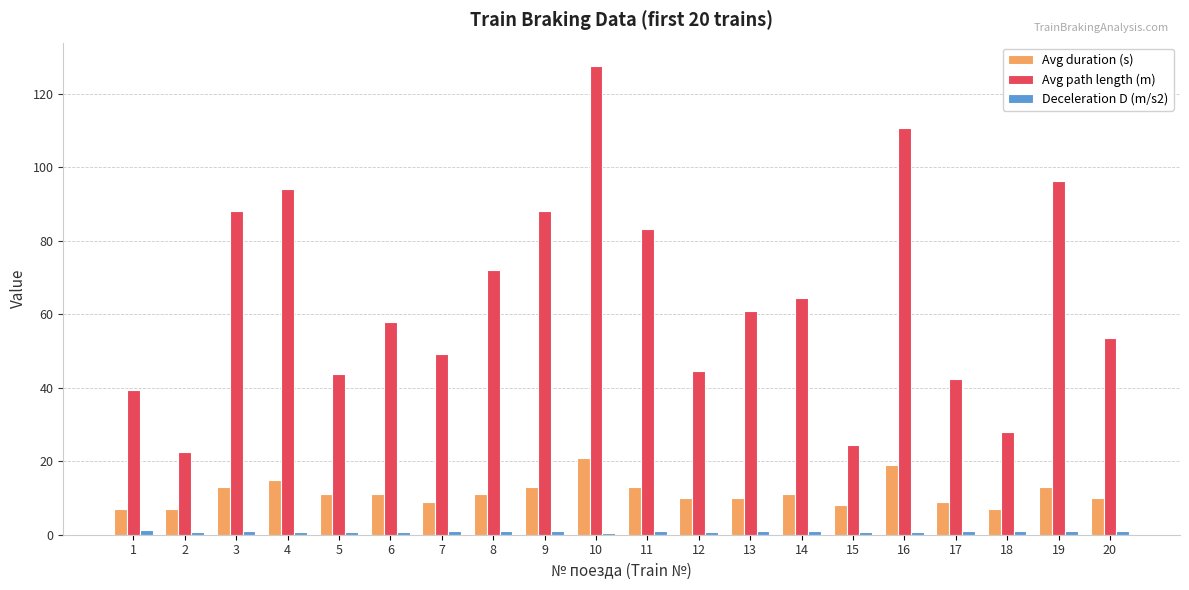

Which series has the largest range (max minus min)?

Avg path length (m)